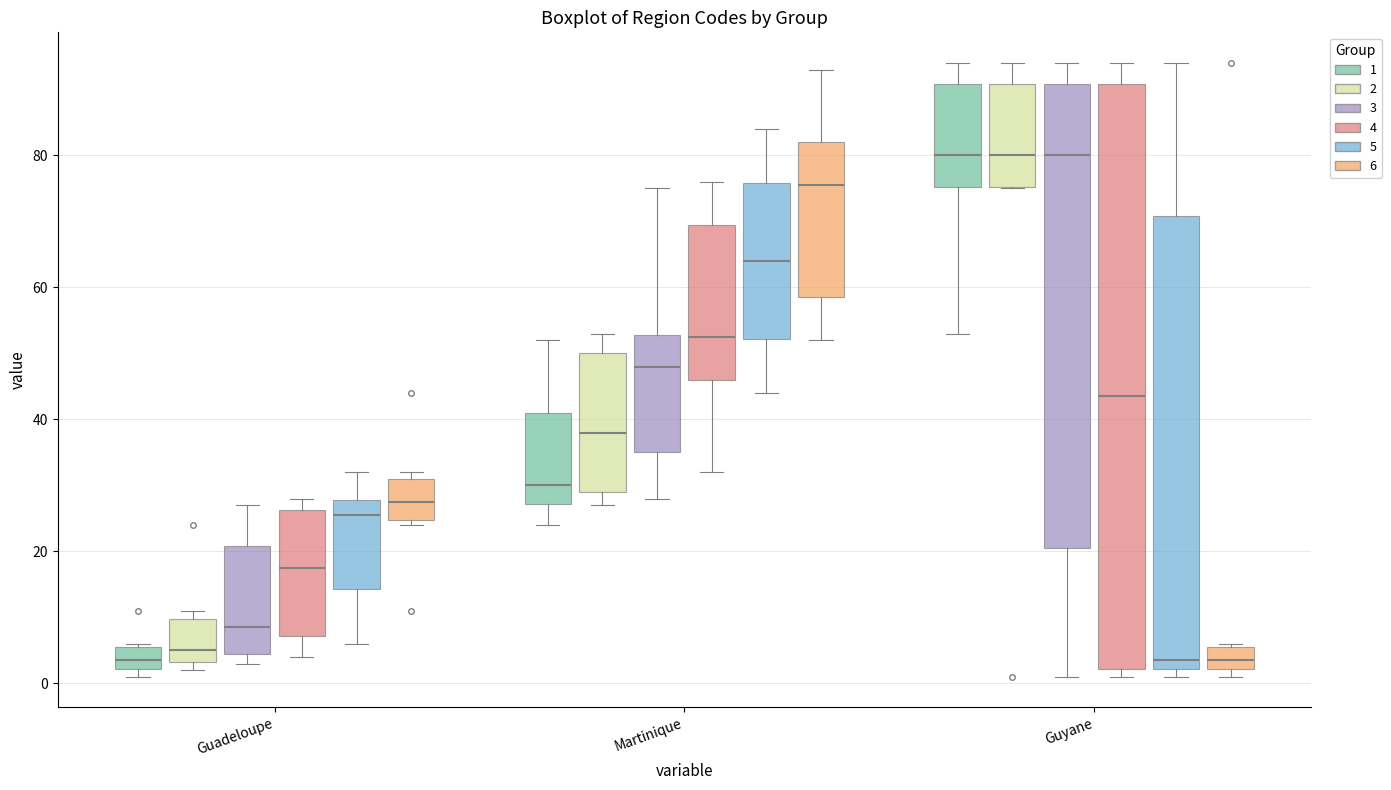

Reading left to right, transcribe this box plot: for each box, give where its median line is, the range the box spans, and where its two whiskers end, as read against the y-axis. The values are not printed on the chart, so give them approximately, as read against the axis.

Guadeloupe (1): median 4, box 2 to 6, whiskers 2 (just below the box's lower edge) to 6
Guadeloupe (2): median 6, box 4 to 10, whiskers 2 to 12
Guadeloupe (3): median 8, box 4 to 20, whiskers 4 (just below the box's lower edge) to 28
Guadeloupe (4): median 18, box 8 to 26, whiskers 4 to 28
Guadeloupe (5): median 26, box 14 to 28, whiskers 6 to 32
Guadeloupe (6): median 28, box 24 to 32, whiskers 24 (just below the box's lower edge) to 32 (just above the box's upper edge)
Martinique (1): median 30, box 28 to 42, whiskers 24 to 52
Martinique (2): median 38, box 30 to 50, whiskers 28 to 54
Martinique (3): median 48, box 36 to 52, whiskers 28 to 76
Martinique (4): median 52, box 46 to 70, whiskers 32 to 76
Martinique (5): median 64, box 52 to 76, whiskers 44 to 84
Martinique (6): median 76, box 58 to 82, whiskers 52 to 94
Guyane (1): median 80, box 76 to 90, whiskers 54 to 94
Guyane (2): median 80, box 76 to 90, whiskers 76 to 94
Guyane (3): median 80, box 20 to 90, whiskers 2 to 94
Guyane (4): median 44, box 2 to 90, whiskers 2 (just below the box's lower edge) to 94
Guyane (5): median 4, box 2 to 70, whiskers 2 (just below the box's lower edge) to 94
Guyane (6): median 4, box 2 to 6, whiskers 2 (just below the box's lower edge) to 6